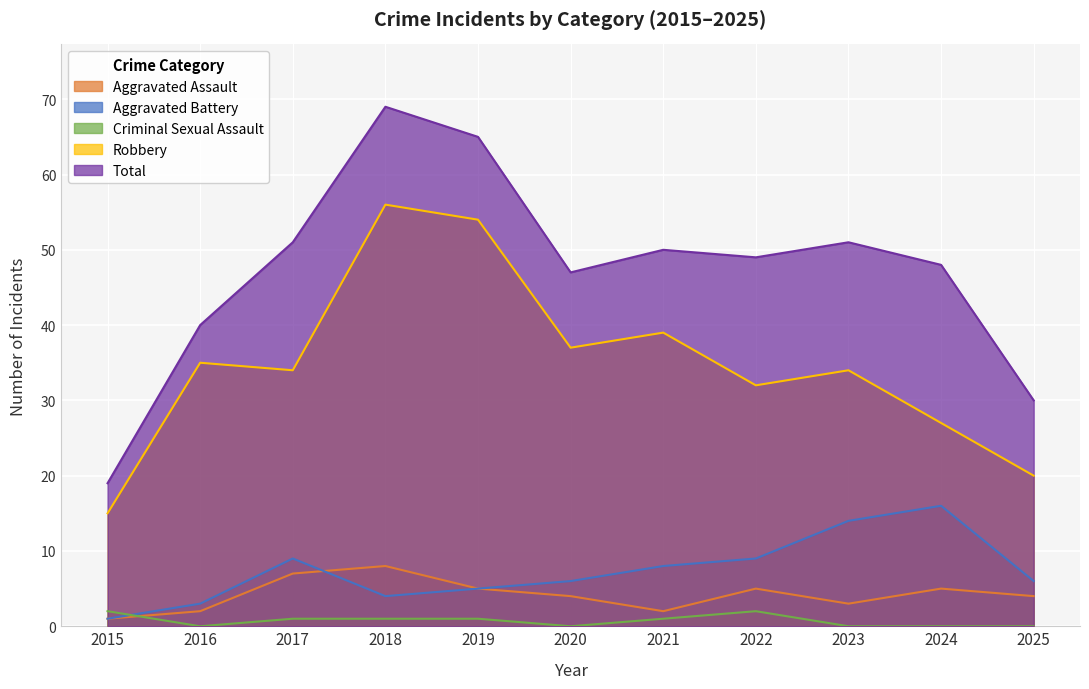

How many data points in Aggravated Assault are less than 4?

4